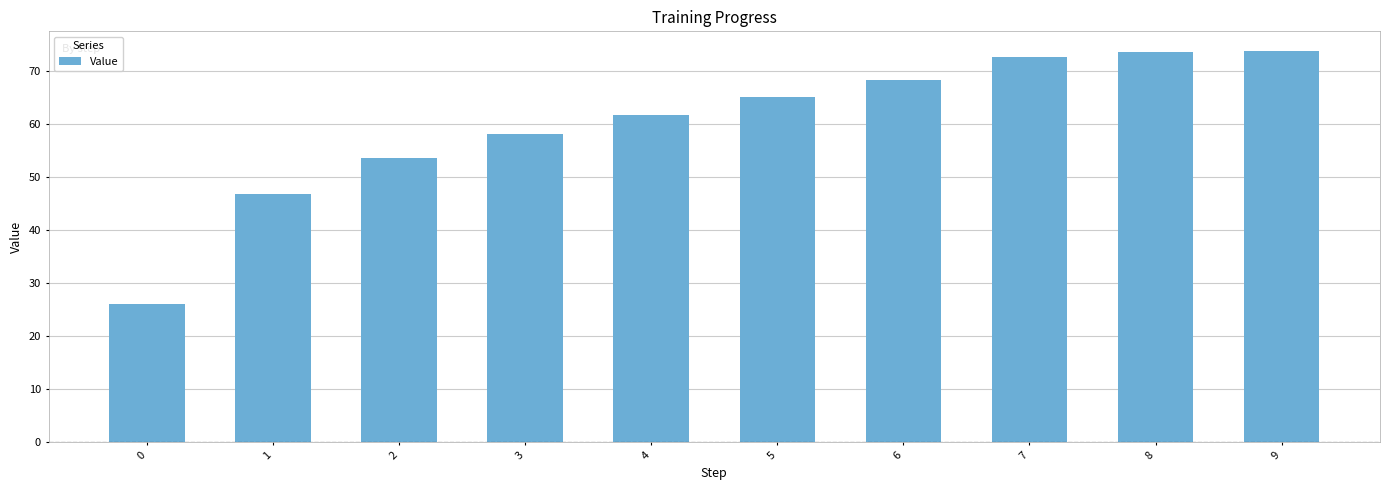

The value at 4 is 86.5. True or false?

False